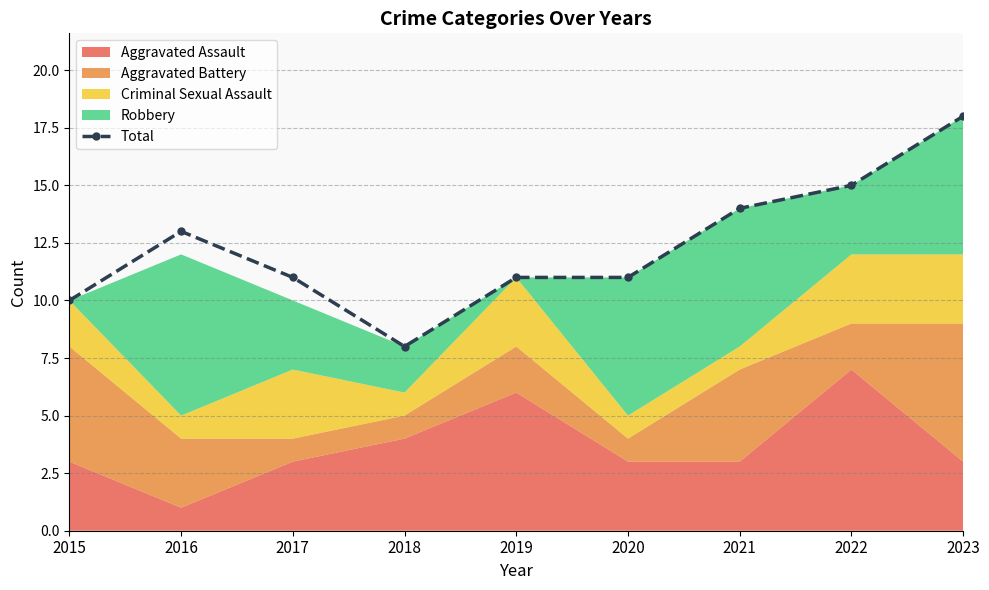

What is the value of the 6th point from the left?

11